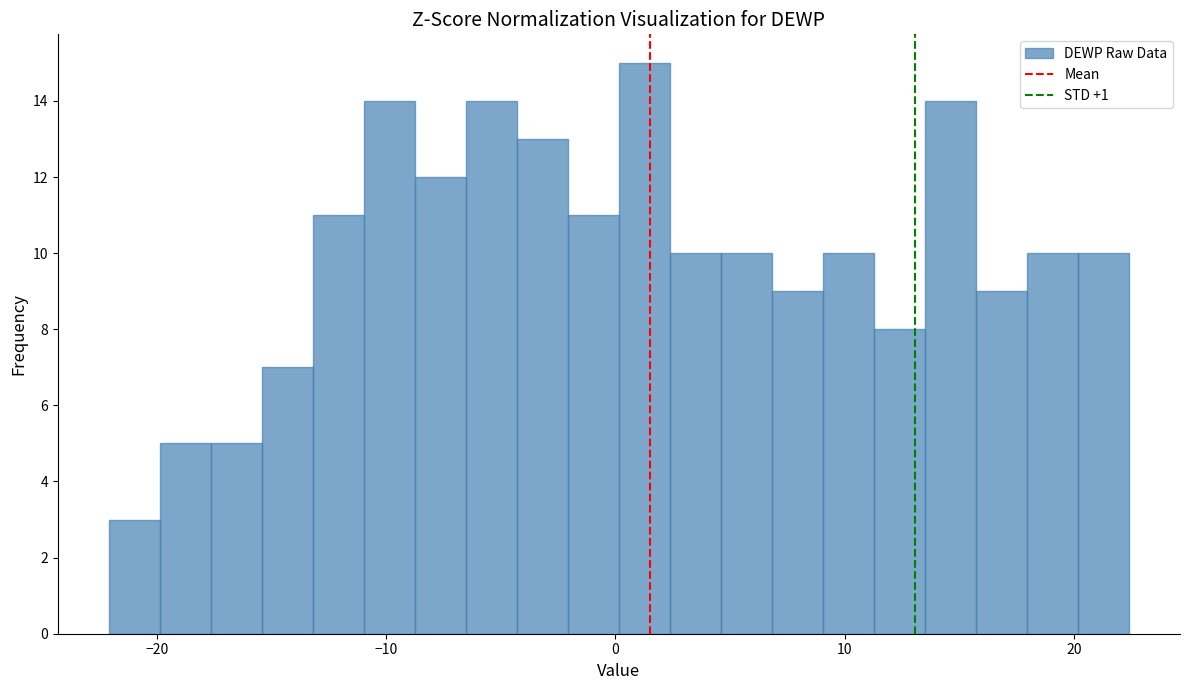

Around what value on the x-axis is the tallest bar? Give the approximate position of its centre, as read against the axis.

1